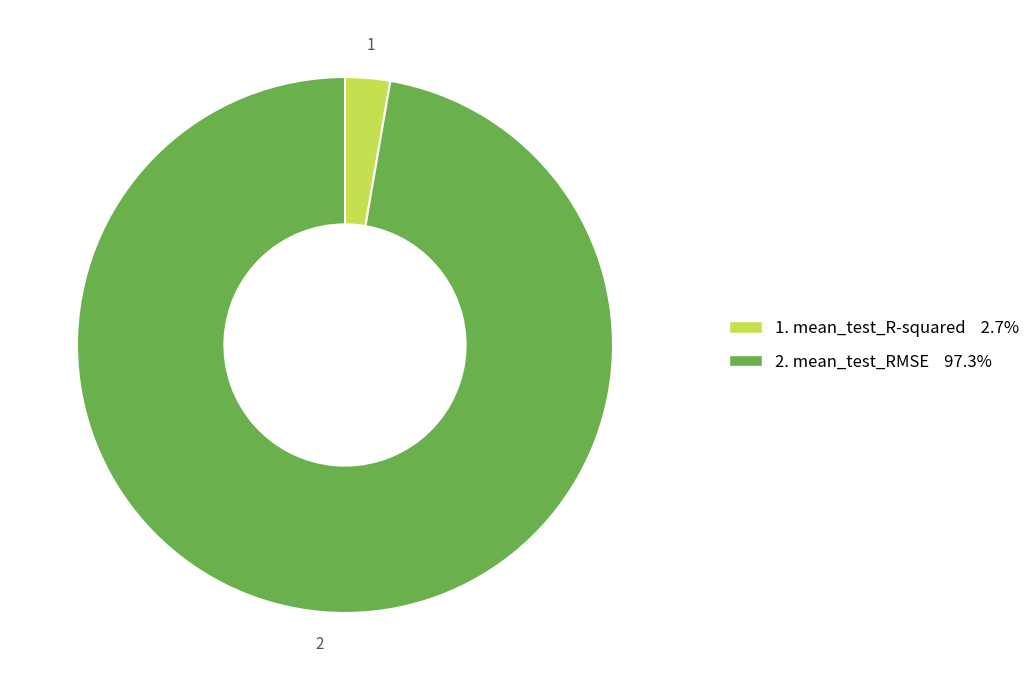

Is there any slice that represents more than half of the pie?

Yes